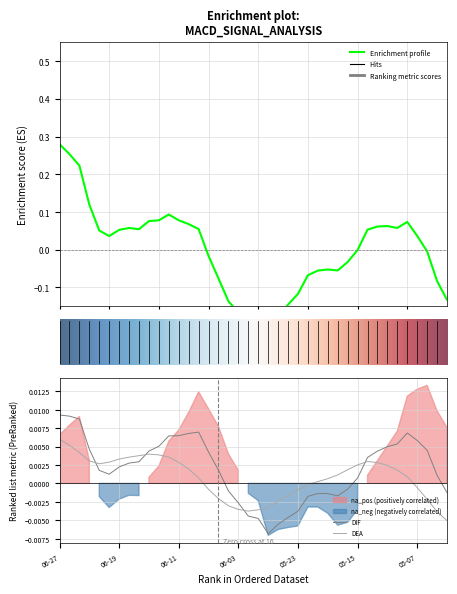

What position from the left is 19?

20